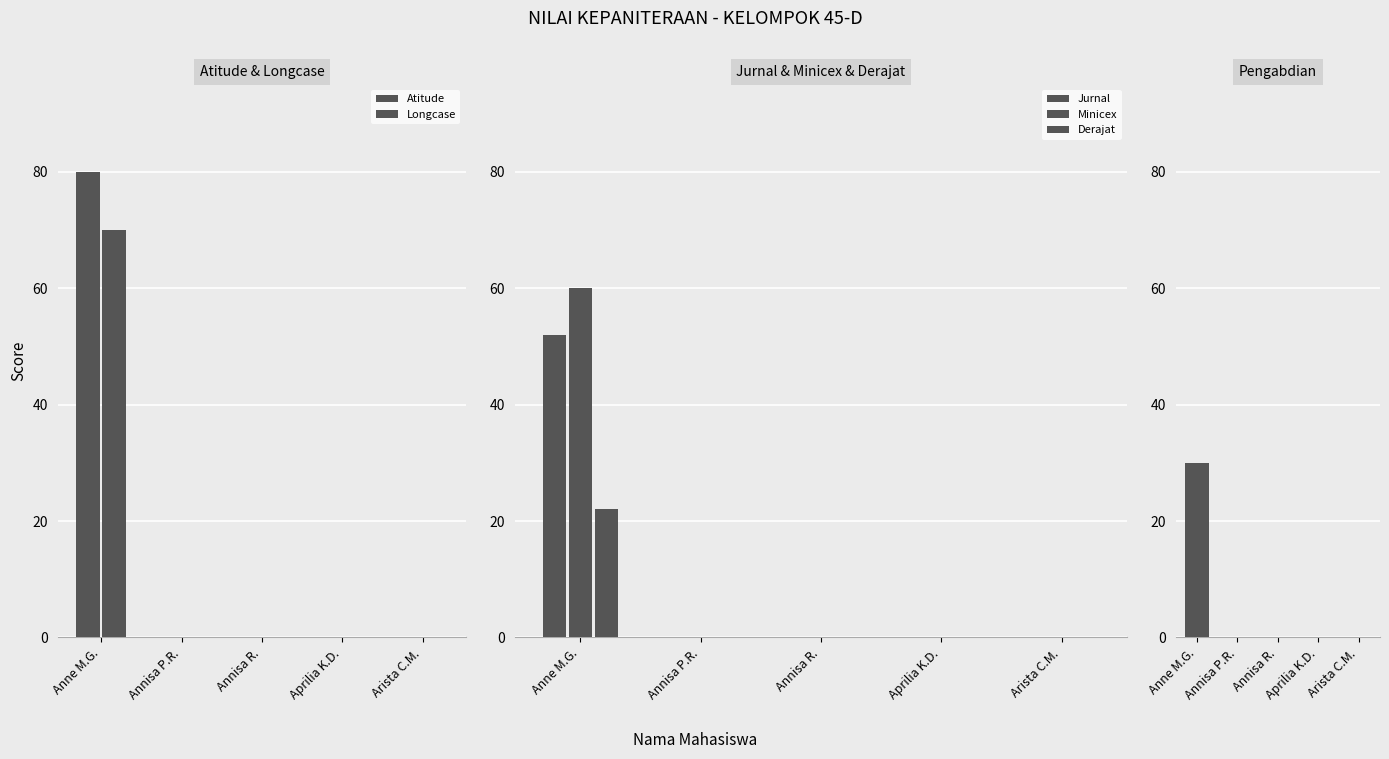

What position from the right is Anne M.G.?

5